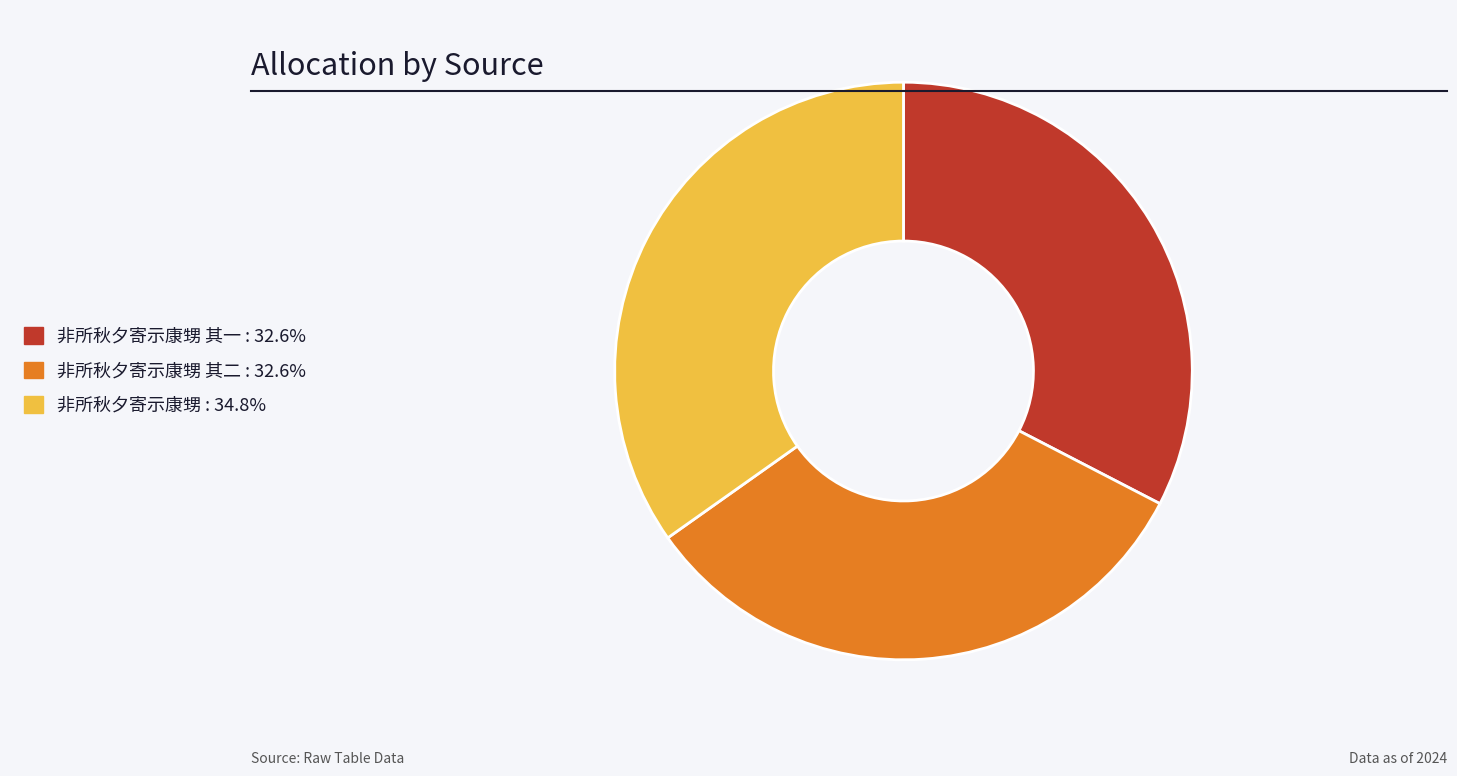

Is there any slice that represents more than half of the pie?

No